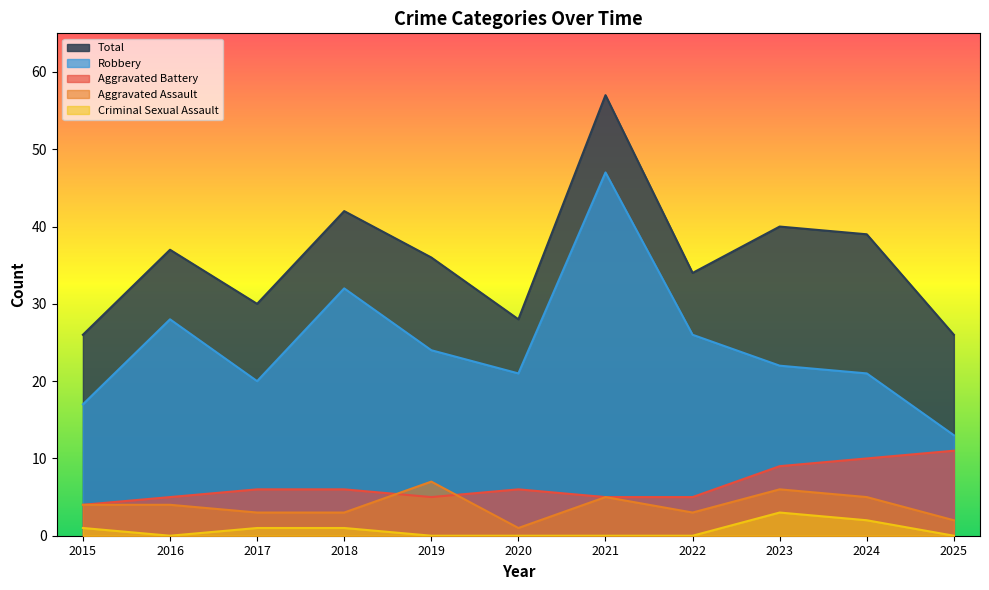

Which label corresponds to the smallest value in the chart?

2016